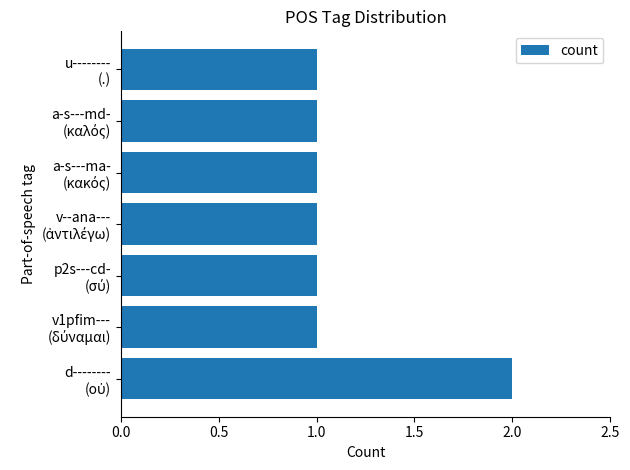

Count the number of categories in the chart.

7